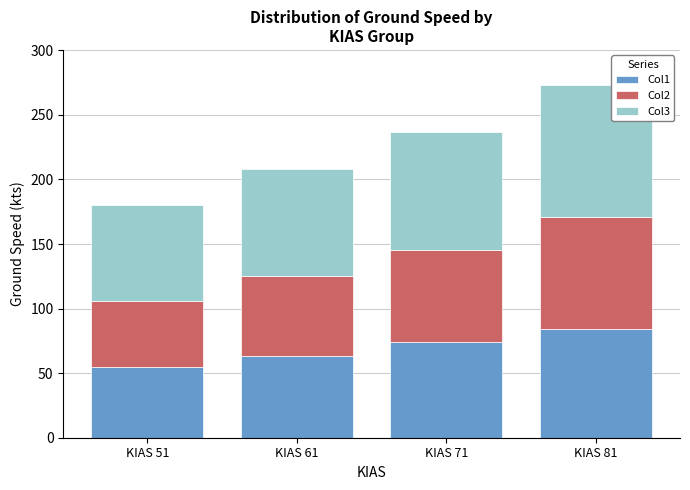

Is it true that Col1 equals 73 at KIAS 51?

False